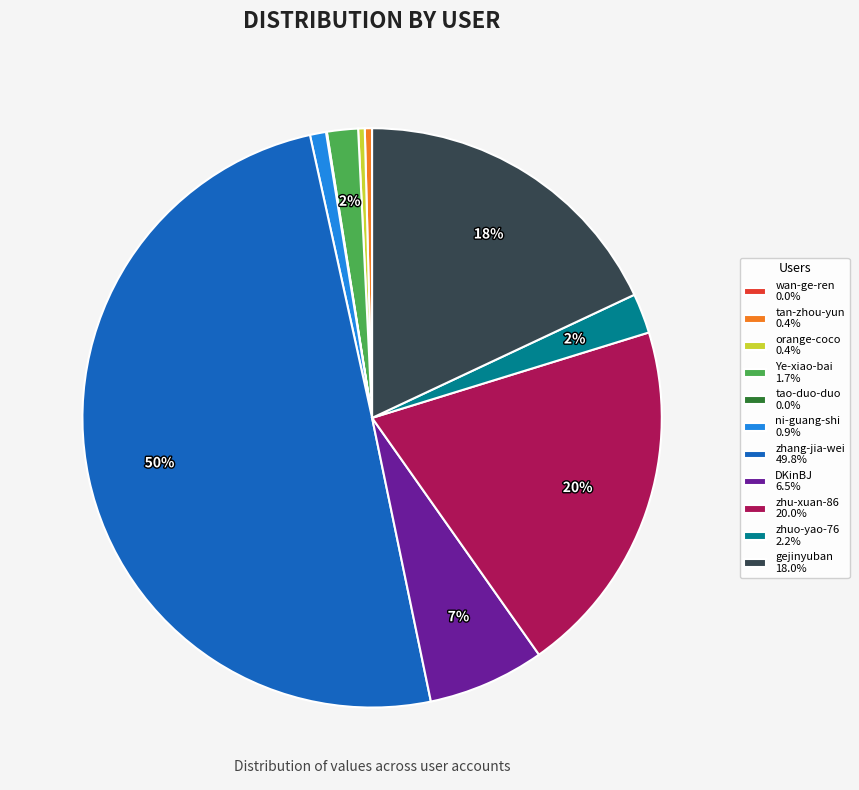

Approximately how many times larger is the value at zhang-jia-wei 49.8% compared to tan-zhou-yun 0.4%?

123.1